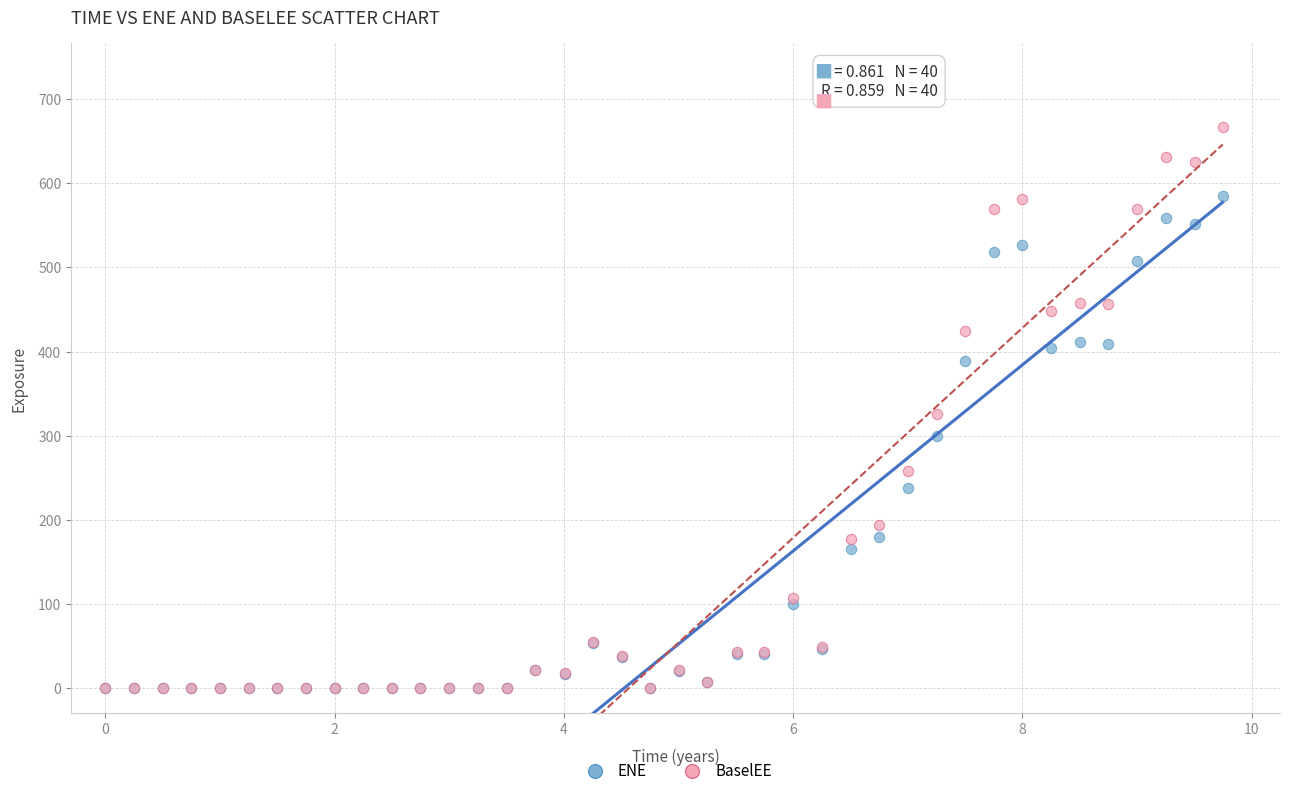

In the ENE series, what Y value is closest to 292?

300.1